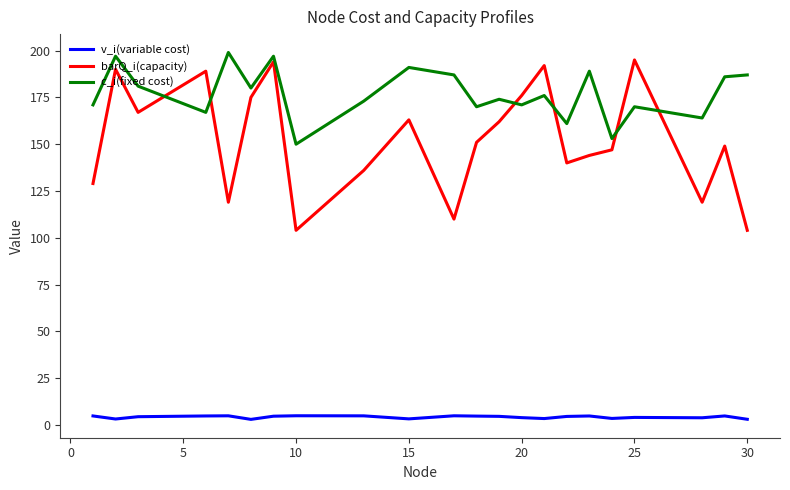

Which series has the largest total across all categories?

c_i(fixed cost)